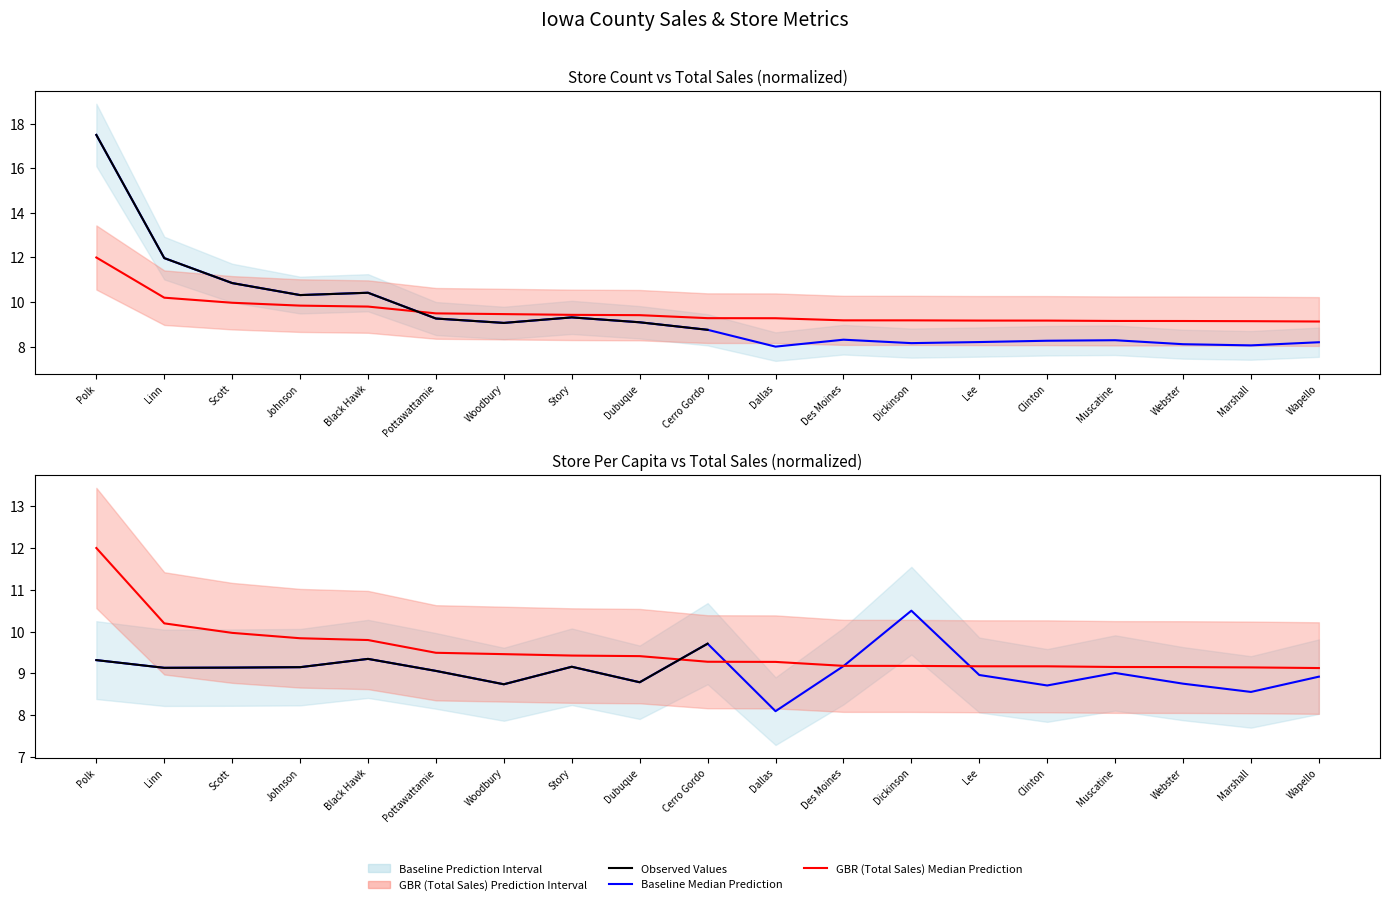

Which series has the widest spread of values?

store_count